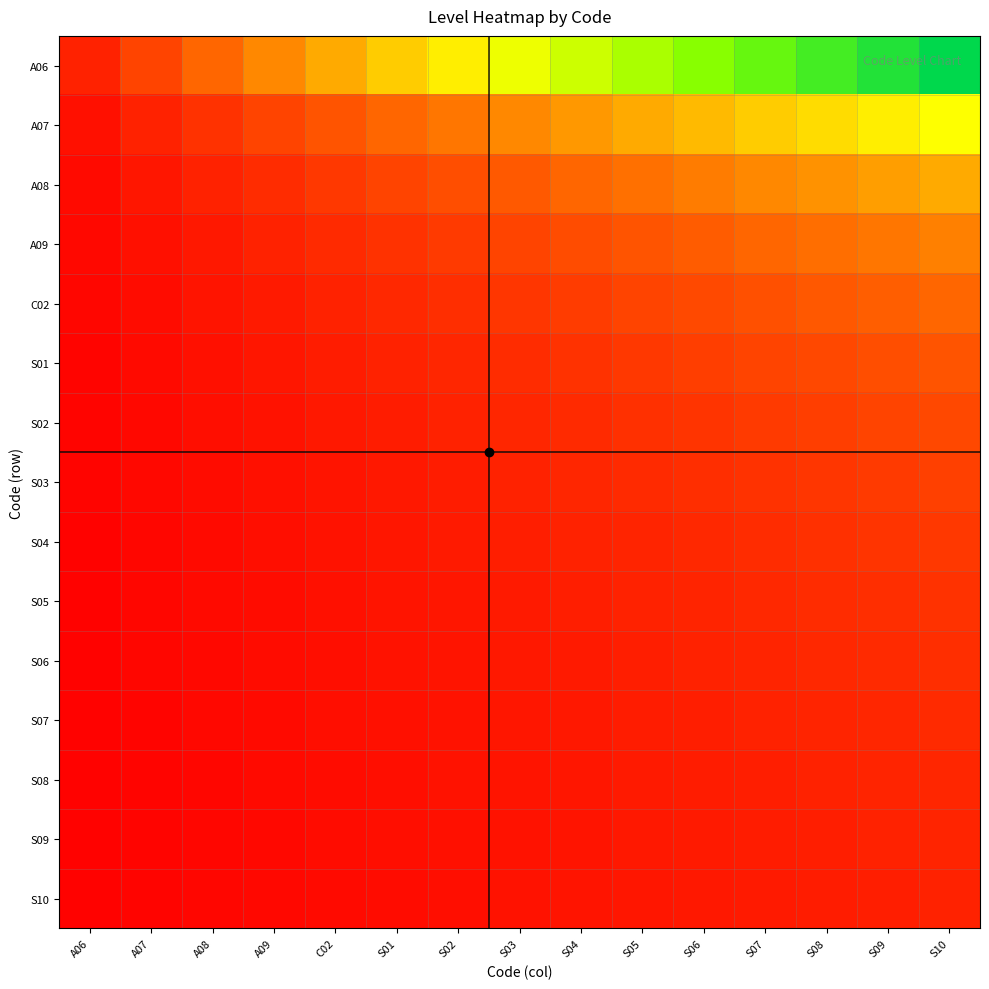

Rank the series by their maximum value, from lowest to highest.

S10, S09, S08, S07, S06, S05, S04, S03, S02, S01, C02, A09, A08, A07, A06